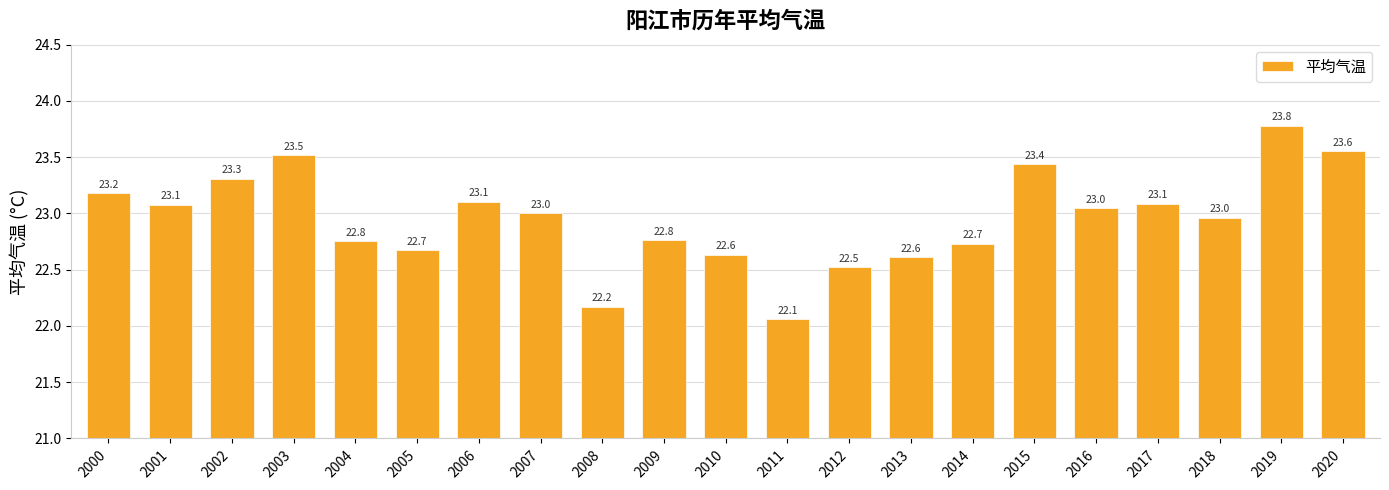

What value does the data have at 2014?

22.7